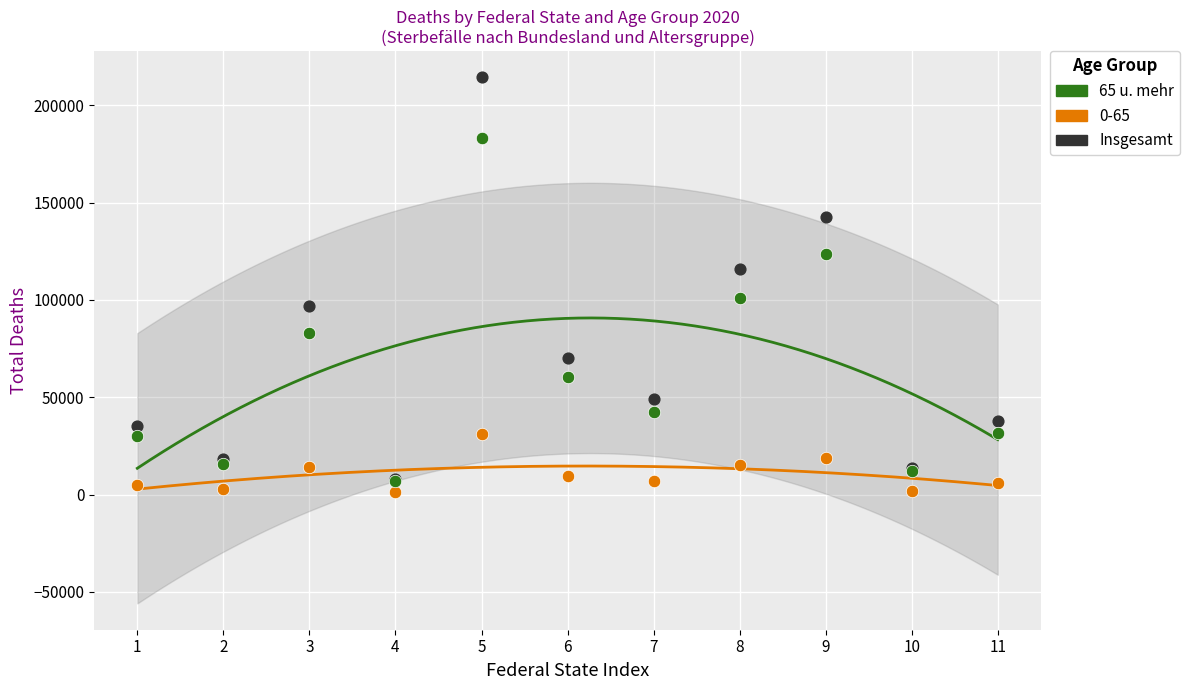

What are all the series names shown in the legend?

65 u. mehr, 0-65, Insgesamt